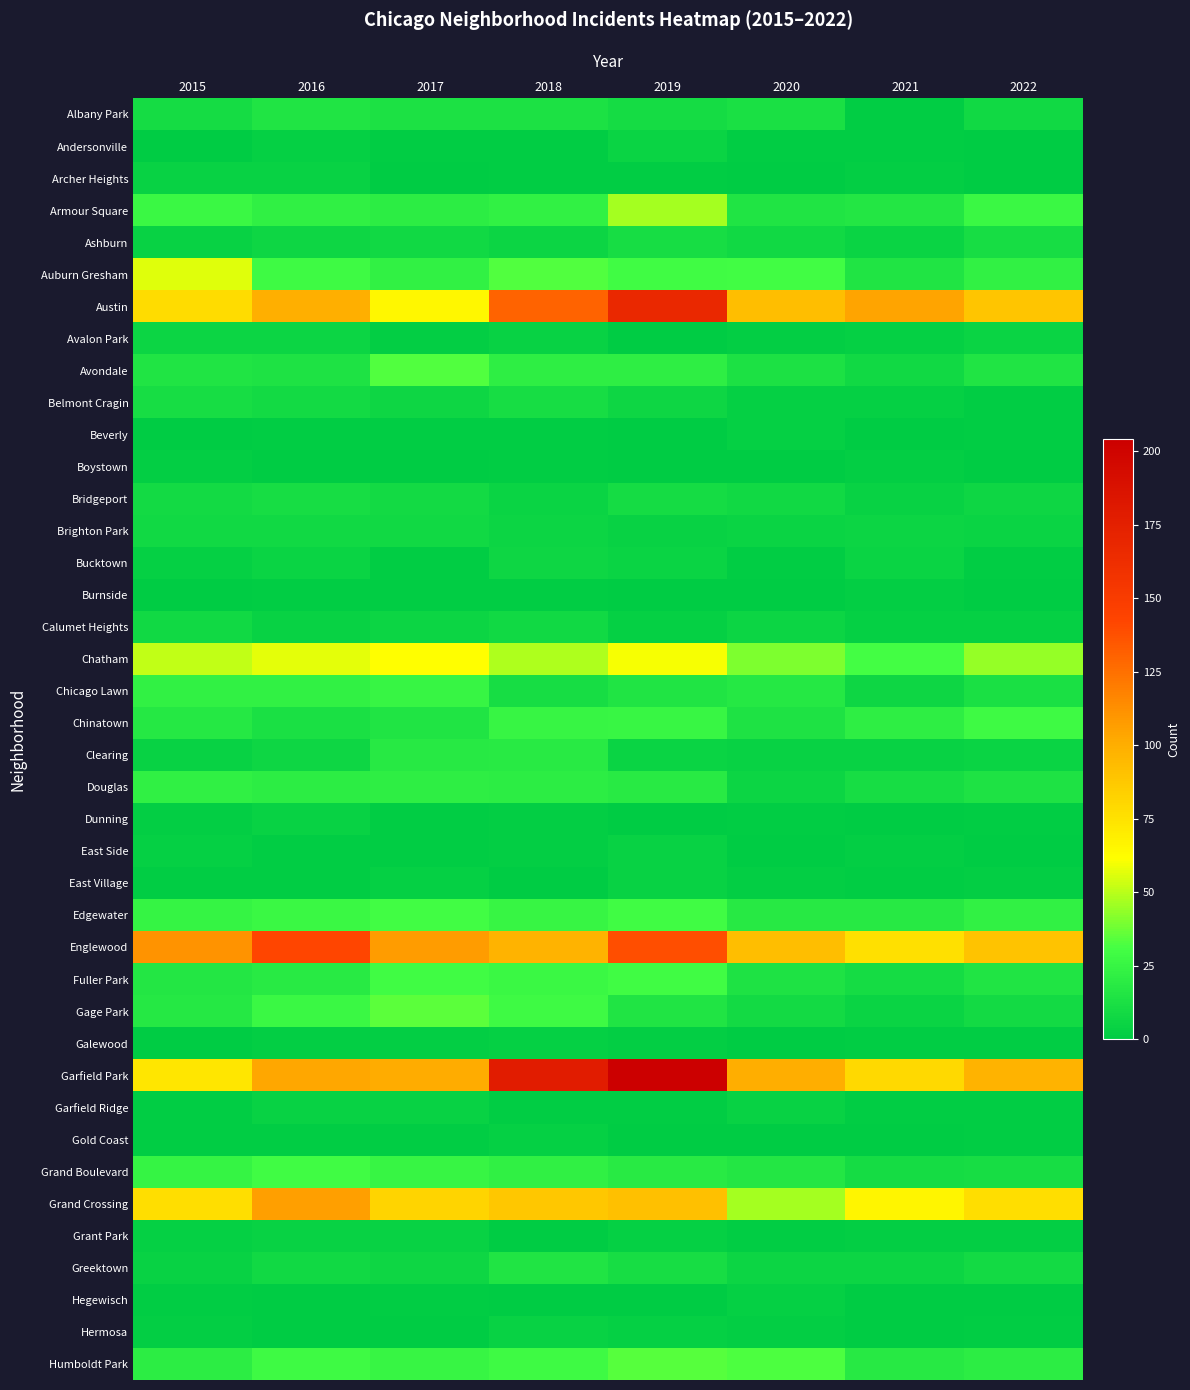

List the series in order of their peak value, highest first.

Garfield Park, Austin, Englewood, Grand Crossing, Chatham, Auburn Gresham, Armour Square, Gage Park, Humboldt Park, Avondale, Edgewater, Fuller Park, Grand Boulevard, Chinatown, Chicago Lawn, Douglas, Clearing, Albany Park, Greektown, Ashburn, Belmont Cragin, Bridgeport, Brighton Park, Calumet Heights, Bucktown, Avalon Park, Andersonville, Archer Heights, Dunning, East Side, East Village, Garfield Ridge, Grant Park, Hermosa, Beverly, Galewood, Gold Coast, Hegewisch, Boystown, Burnside